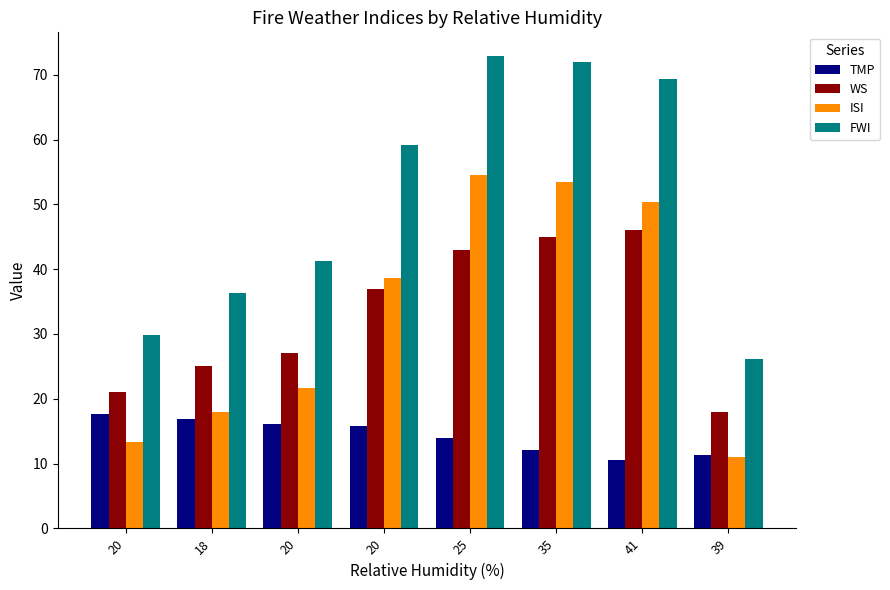

At which category does the chart reach its peak across all series?

25